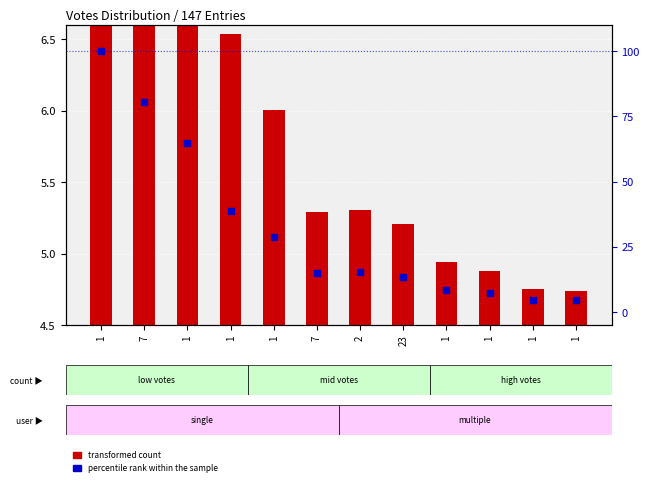

At how many categories does at least one series exceed 67?

2